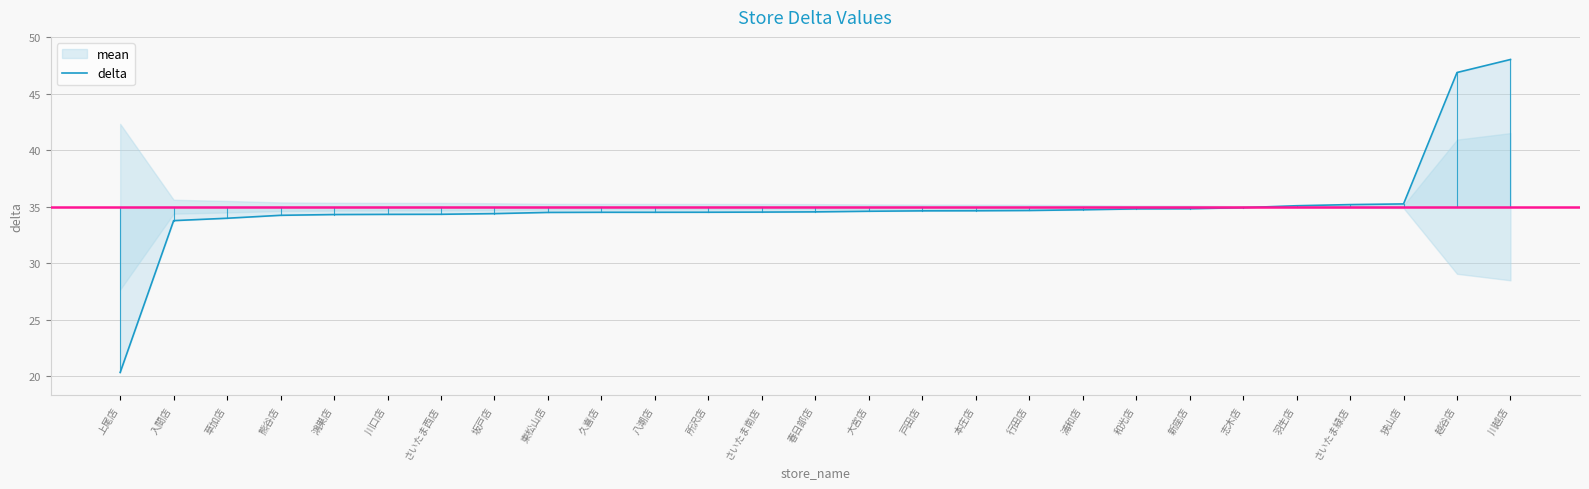

The chart shows a value of 34.3 at 川口店. True or false?

True